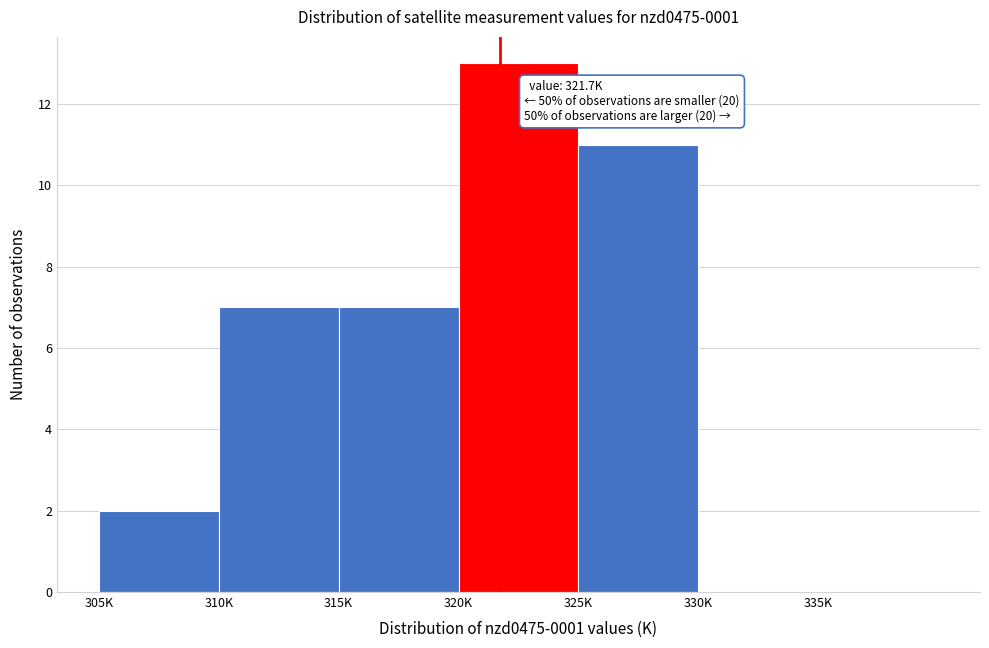

Reading right to left, list all the values displayed in this chart.

335K=0	330K=0	325K=11	320K=13	315K=7	310K=7	305K=2